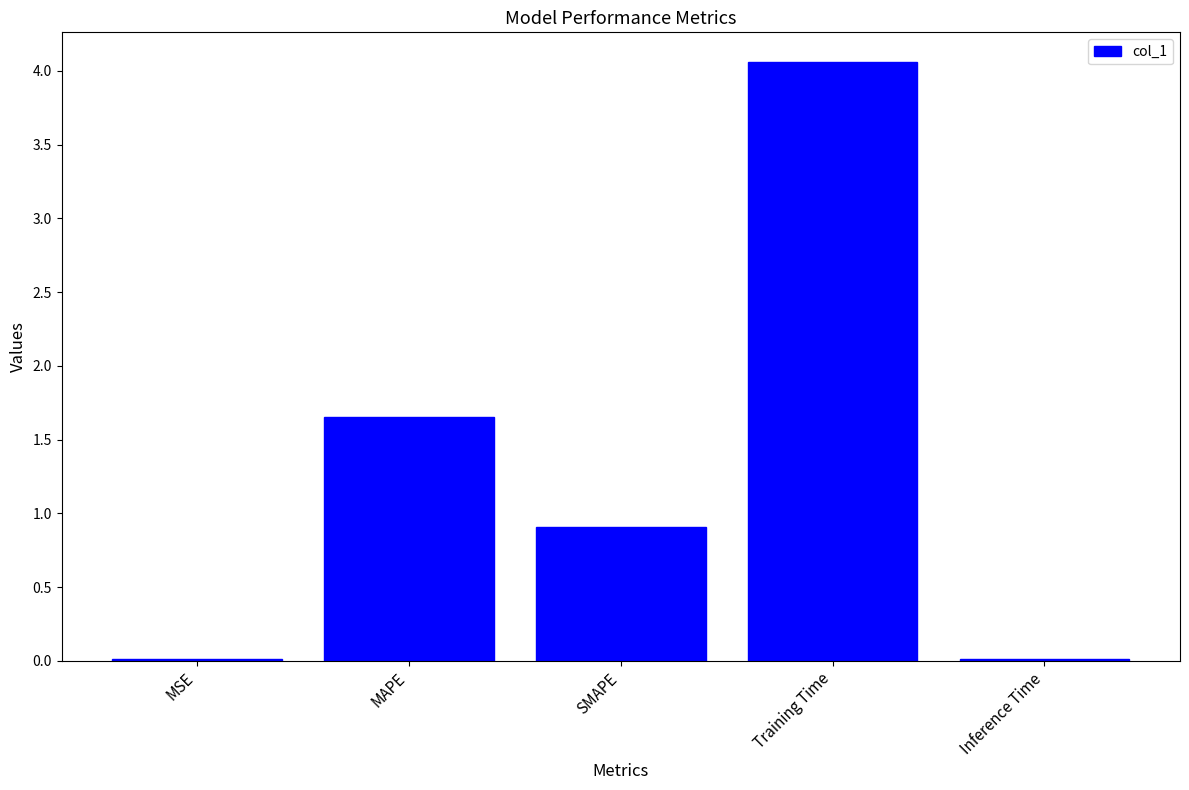

What is the sum of the values at MAPE and SMAPE?

2.6